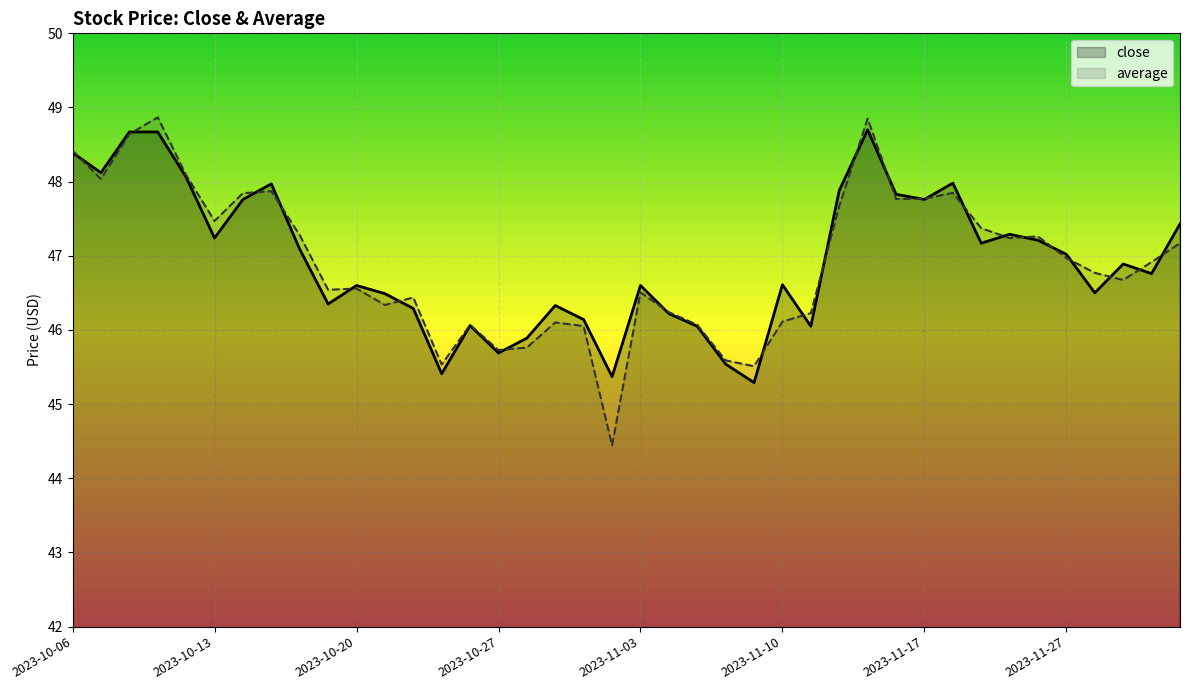

True or false: average and close intersect in this chart.

True